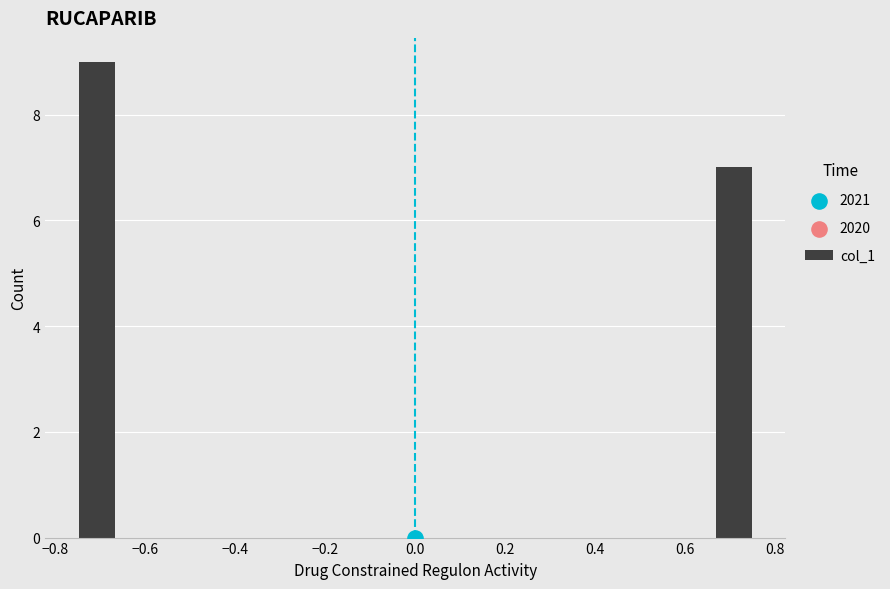

True or false: col_1 has a value of 9 at −0.8.

True